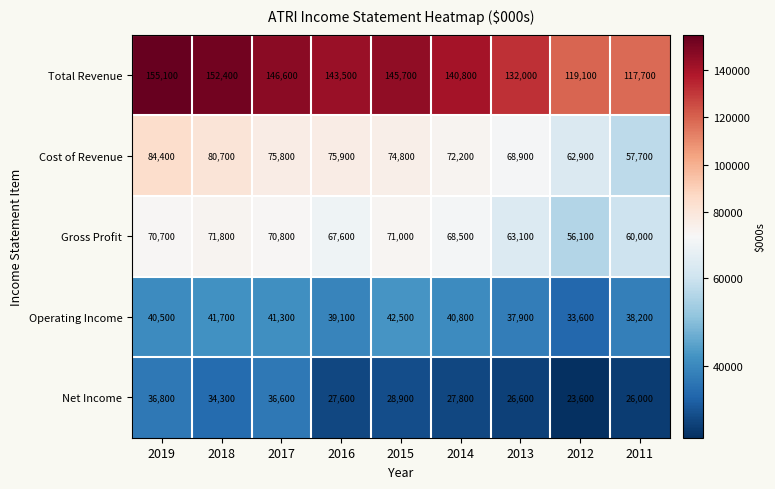

Rank the categories by Net Income value from highest to lowest.

2019, 2017, 2018, 2015, 2014, 2016, 2013, 2011, 2012